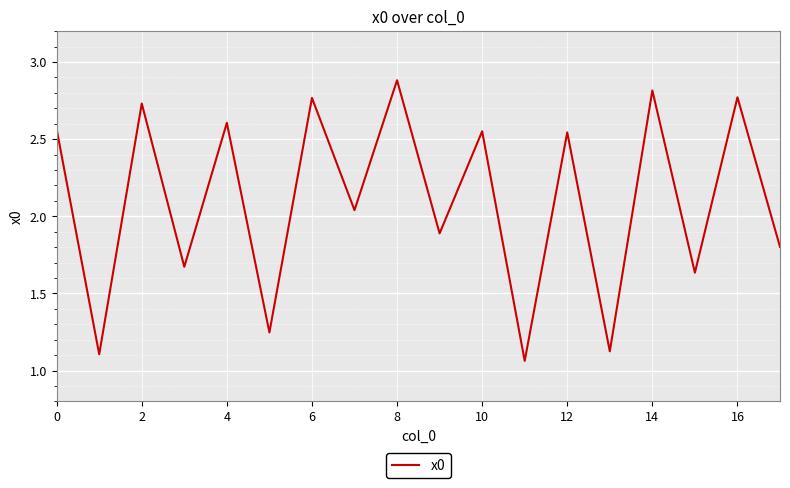

What is the difference between the maximum and minimum values?

1.8